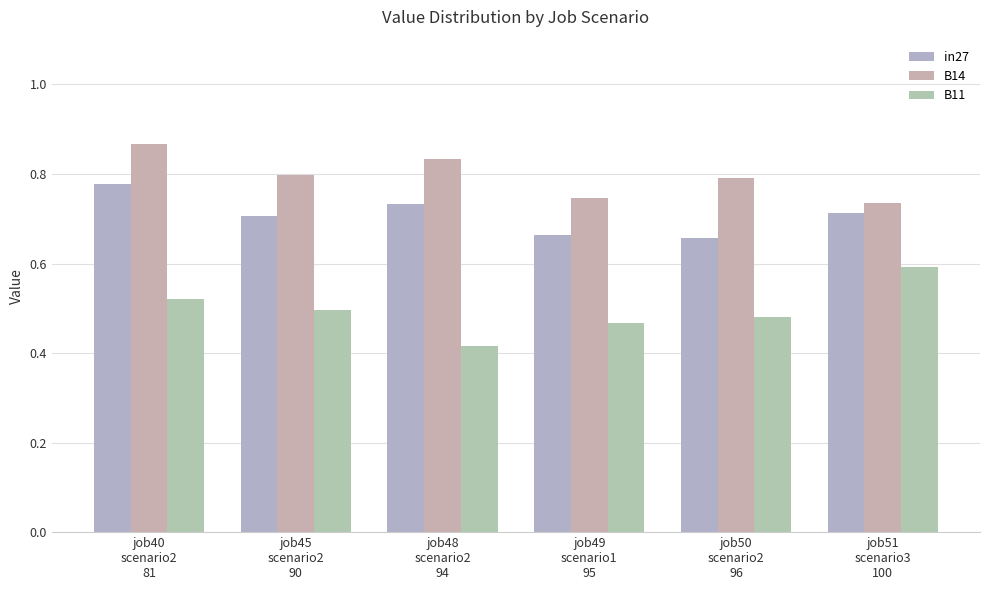

What is the sum of the in27 values at job49
scenario1
95 and job50
scenario2
96?

1.3